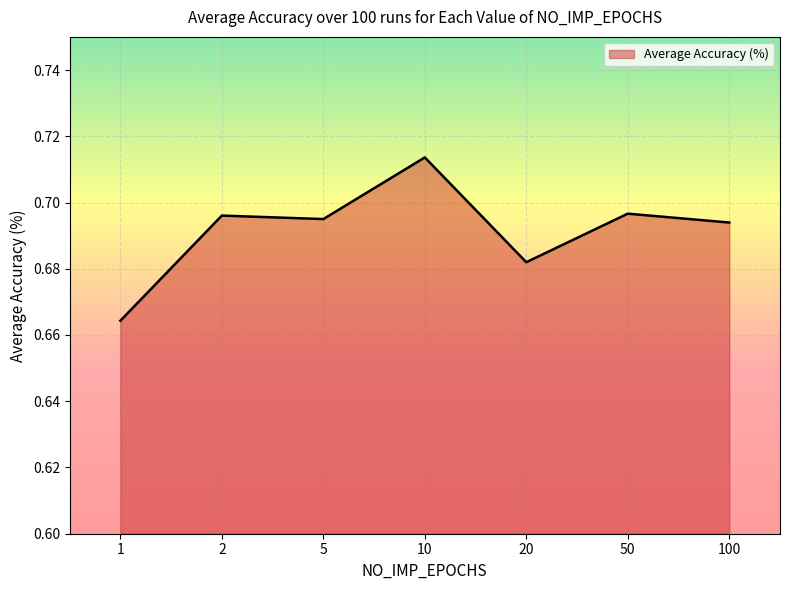

Which category has the highest value across all series?

10